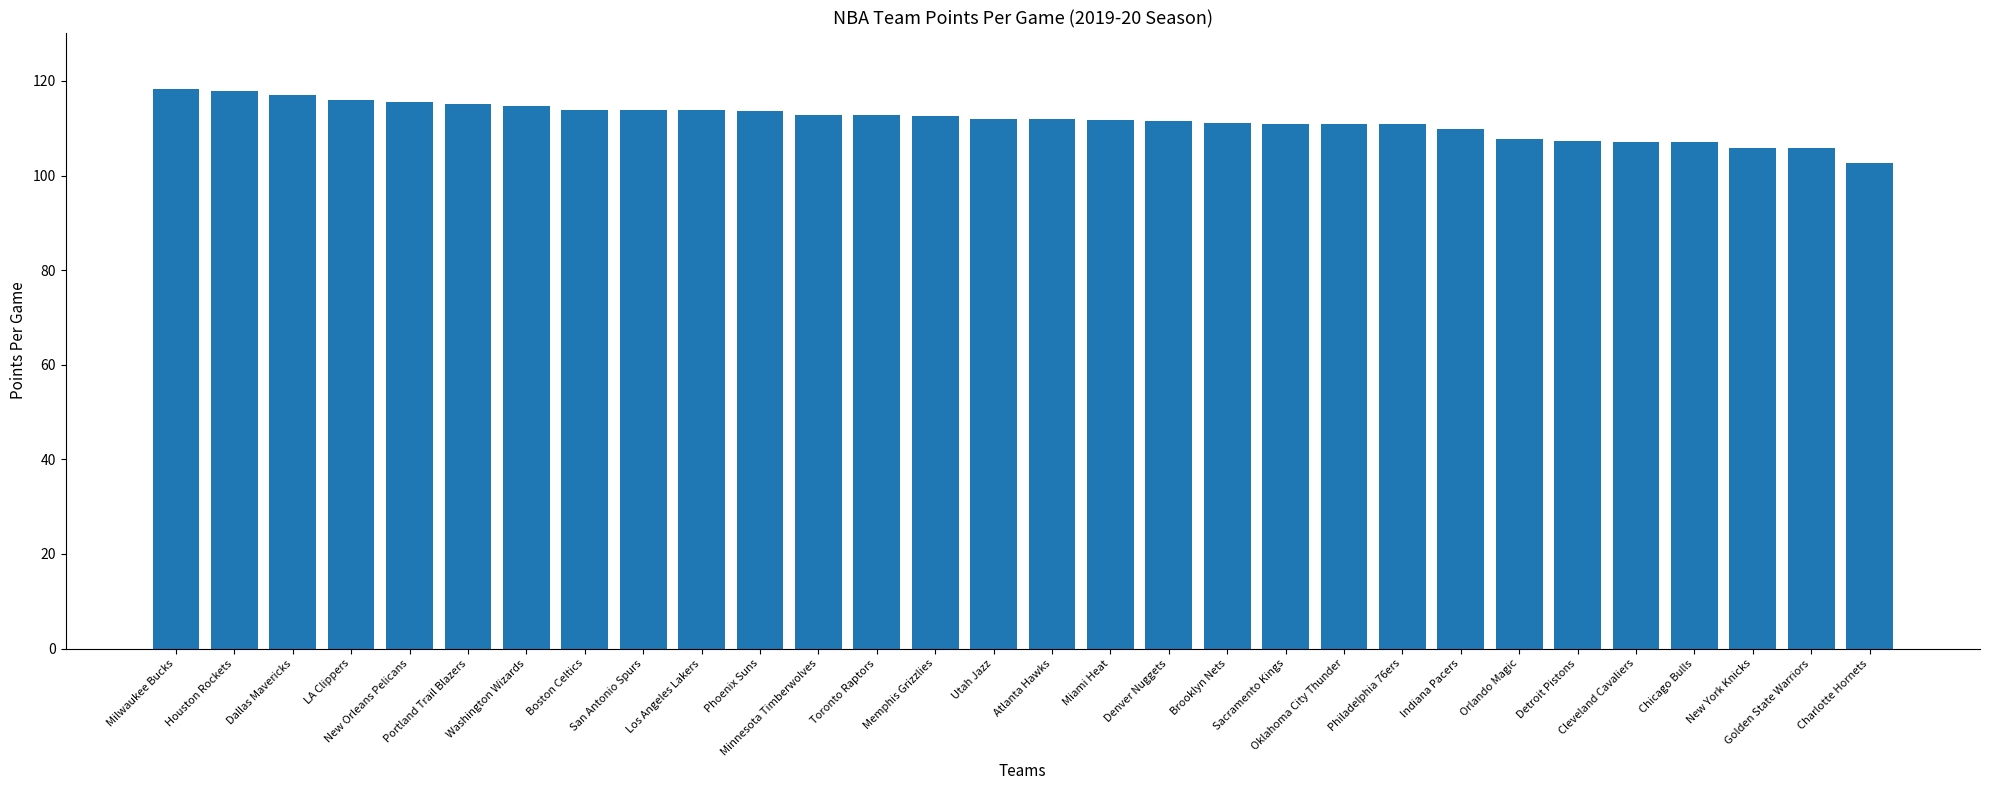

What is the smallest value displayed?

102.7